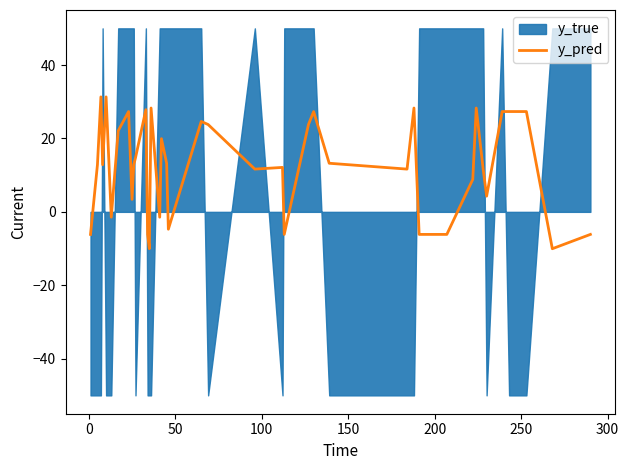

How many lines are shown in the chart?

1